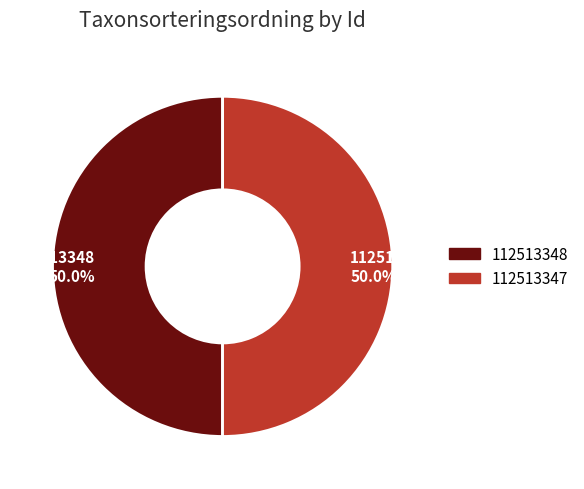

To the nearest percent, what is the average slice percentage?

50%